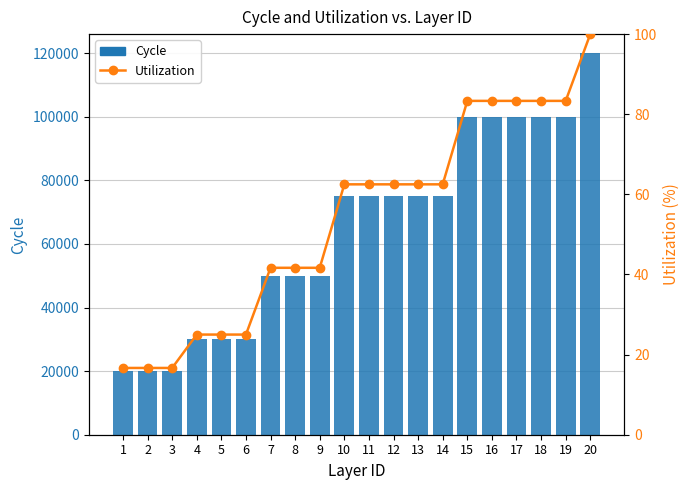

The Cycle series shows 50195.6 at 11. True or false?

False